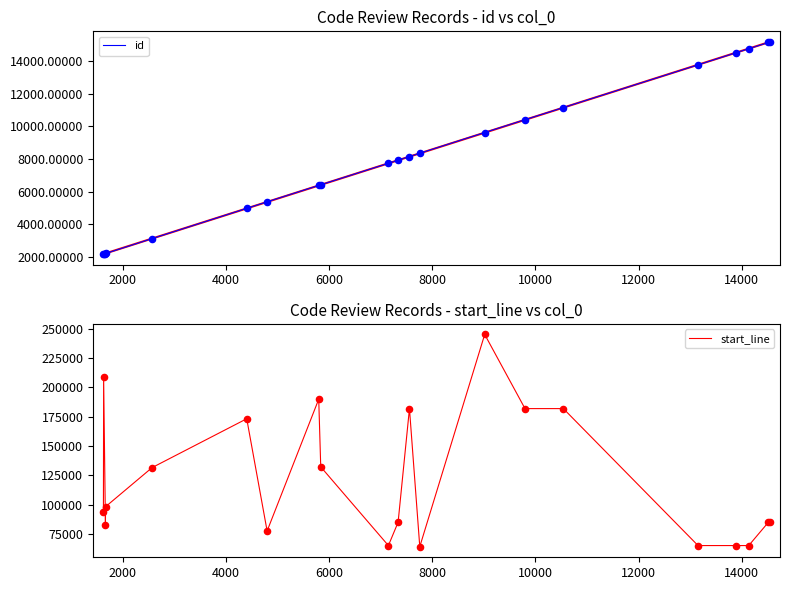

Which series has the largest total across all categories?

start_line